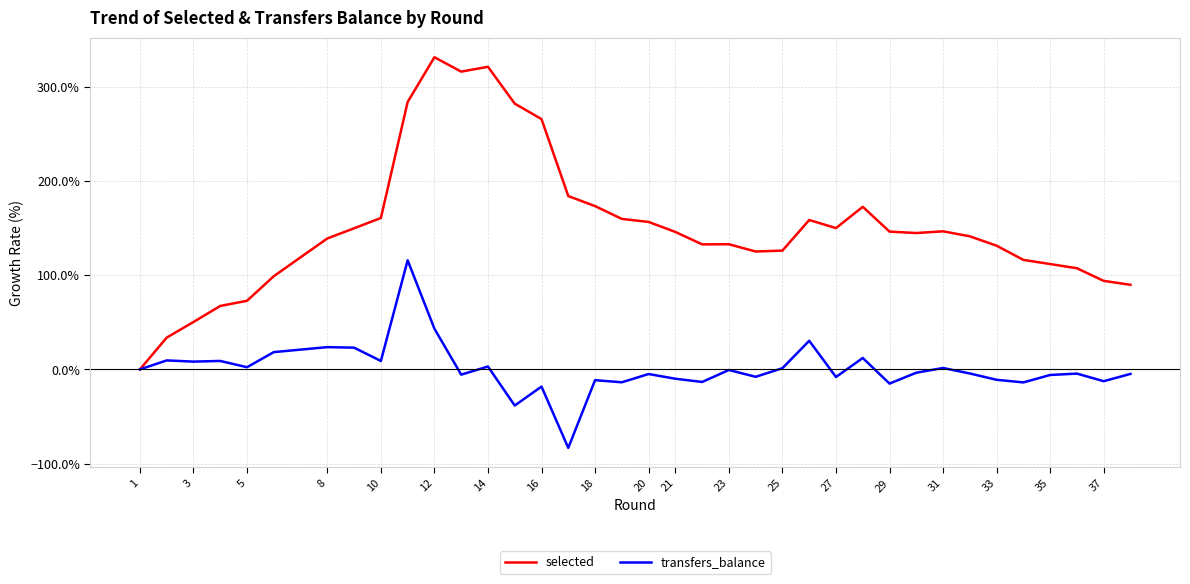

Rank the series by their maximum value, from highest to lowest.

selected, transfers_balance